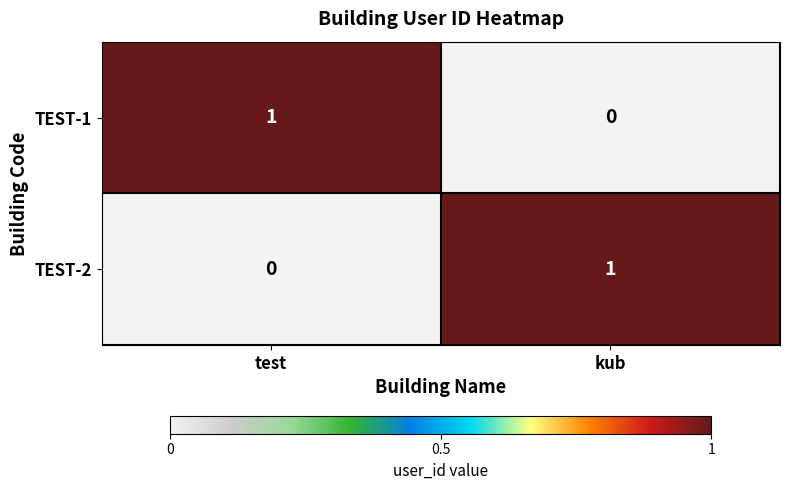

Rank the series at kub from highest to lowest value.

TEST-2, TEST-1